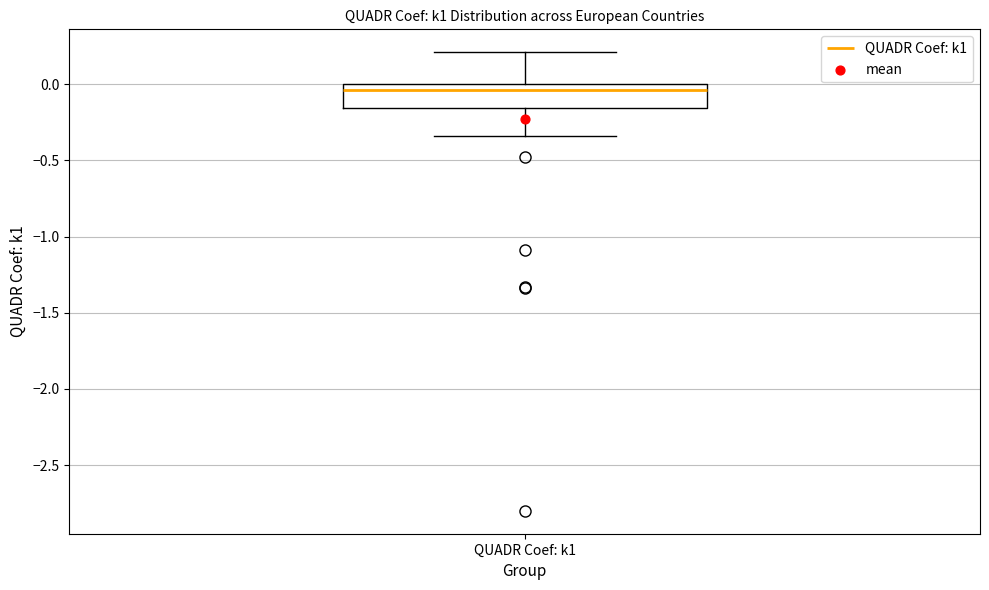

Read this box plot against the y-axis: the position of the median line, the range covered by the box, and the ends of both whiskers. The values are not printed on the chart, so give them approximately, as read against the axis.

median -0.05, box -0.15 to 0.00, whiskers -0.35 to 0.20